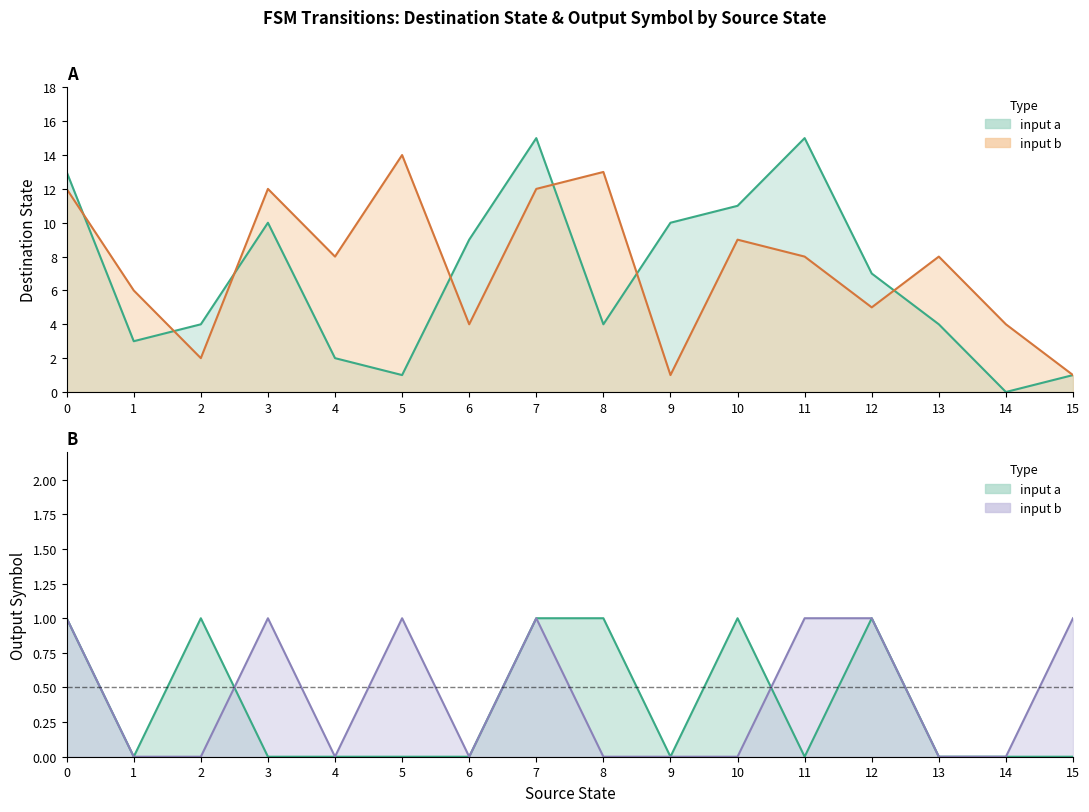

Is the value of output_symbol (input a) line at 12 greater than the value of output_symbol (input b) line at 8?

Yes